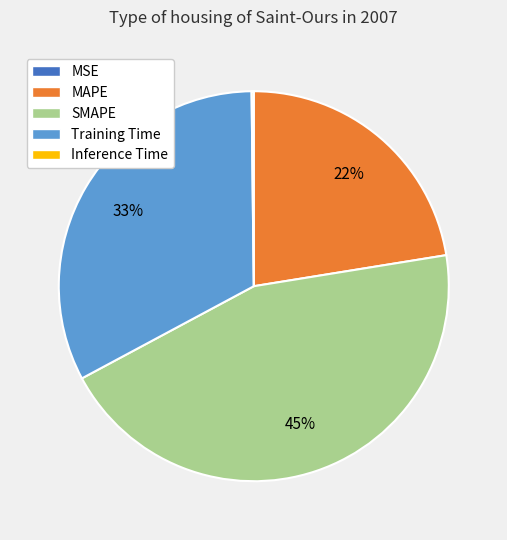

To the nearest percent, what is the difference between the largest and smallest slice percentages?

45%